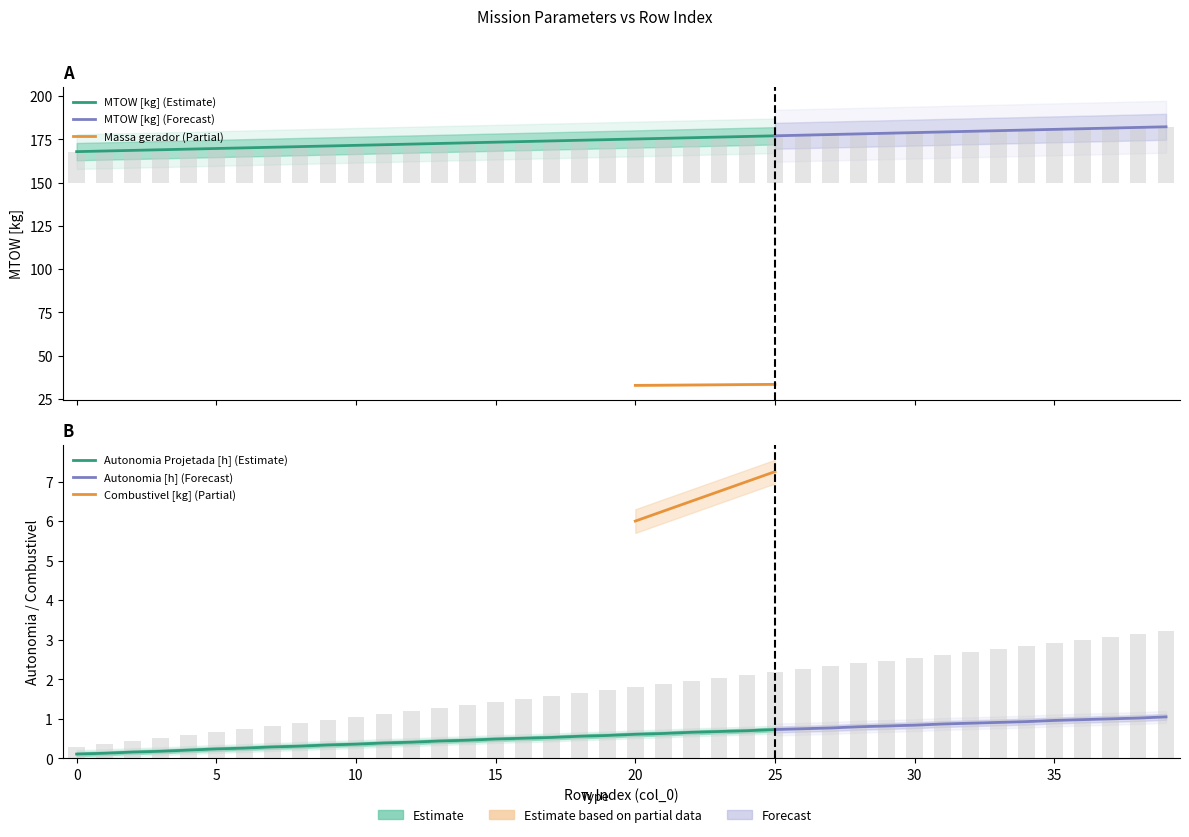

What is the difference between the highest and lowest values at 2?

18.2